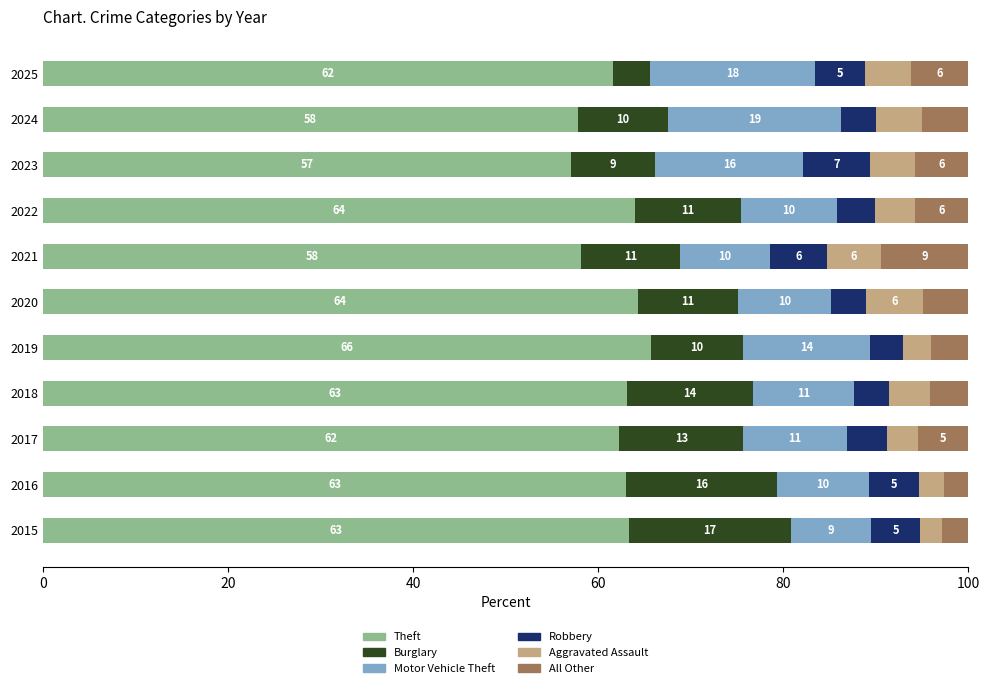

Which category has the lowest value in the Theft series?

2023